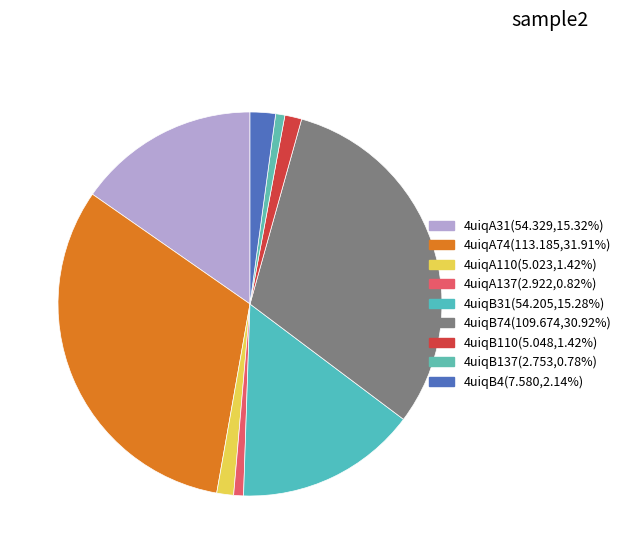

What is the ratio of the value at 4uiqB110 to the value at 4uiqB31?

0.1